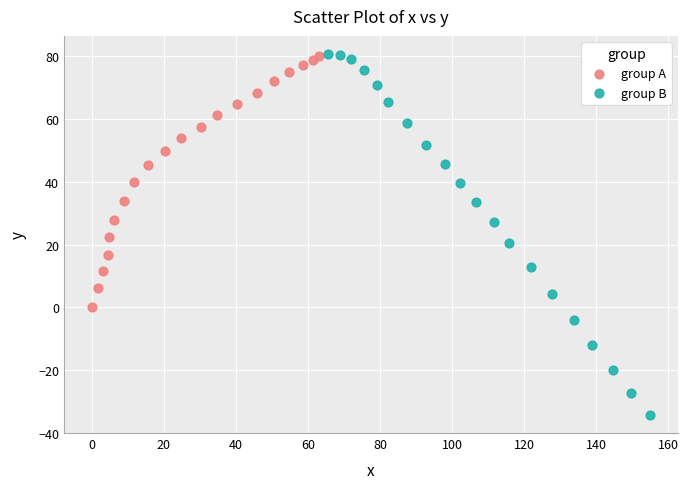

Which series has the widest spread of Y values?

group B